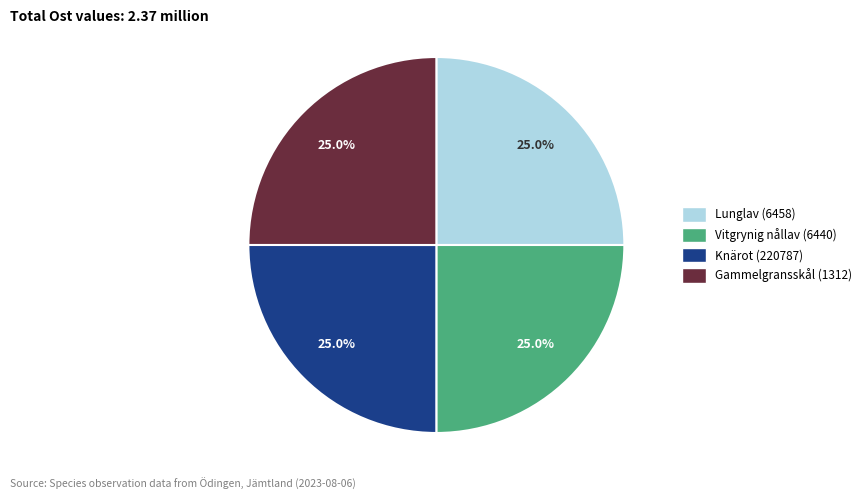

How many segments does this pie chart have?

4